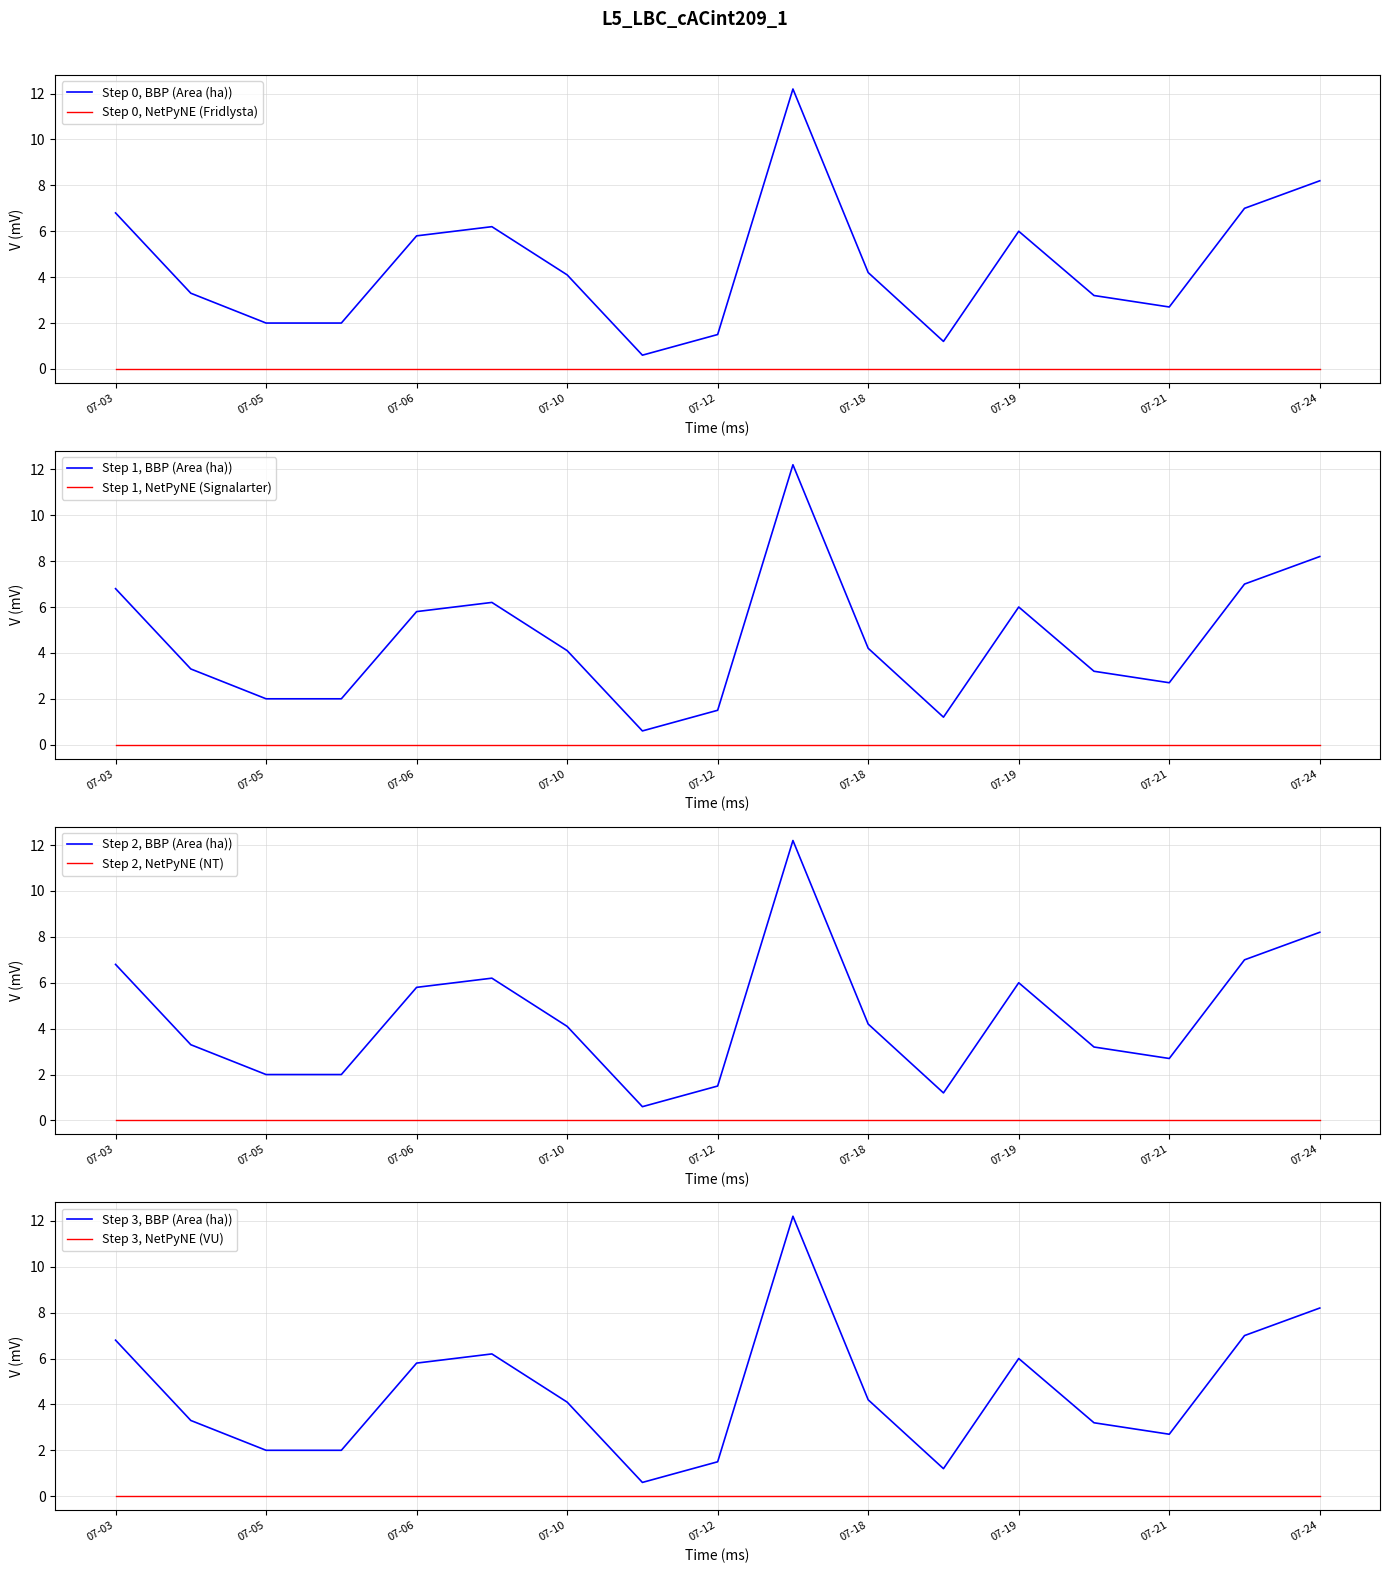

True or false: Step 0, NetPyNE (Fridlysta) and Step 0, BBP (Area (ha)) cross at least once.

False